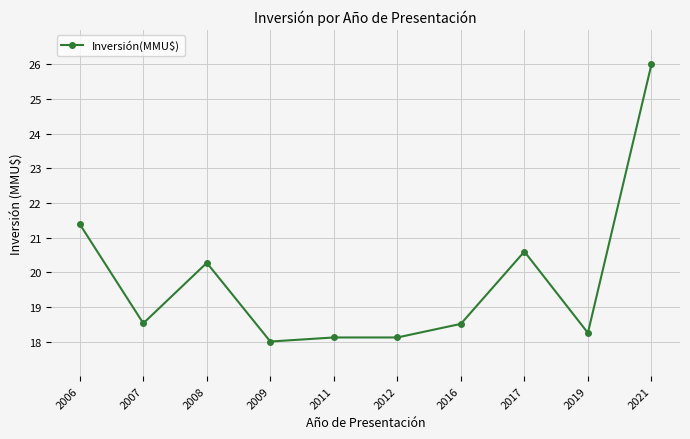

What is the sum of the values at 2008 and 2016?

38.8